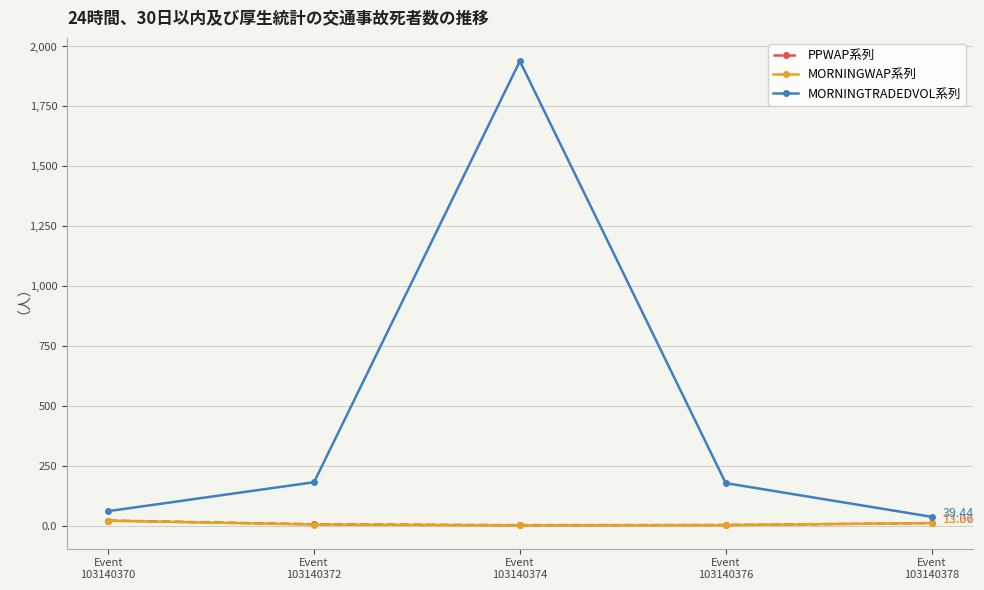

Where does the MORNINGTRADEDVOL系列 series first go above 179?

Event
103140372